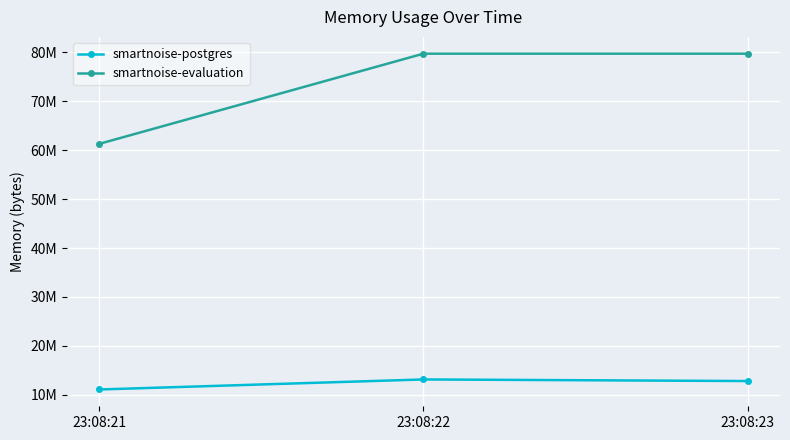

Is this an area chart (filled region under the line)?

No